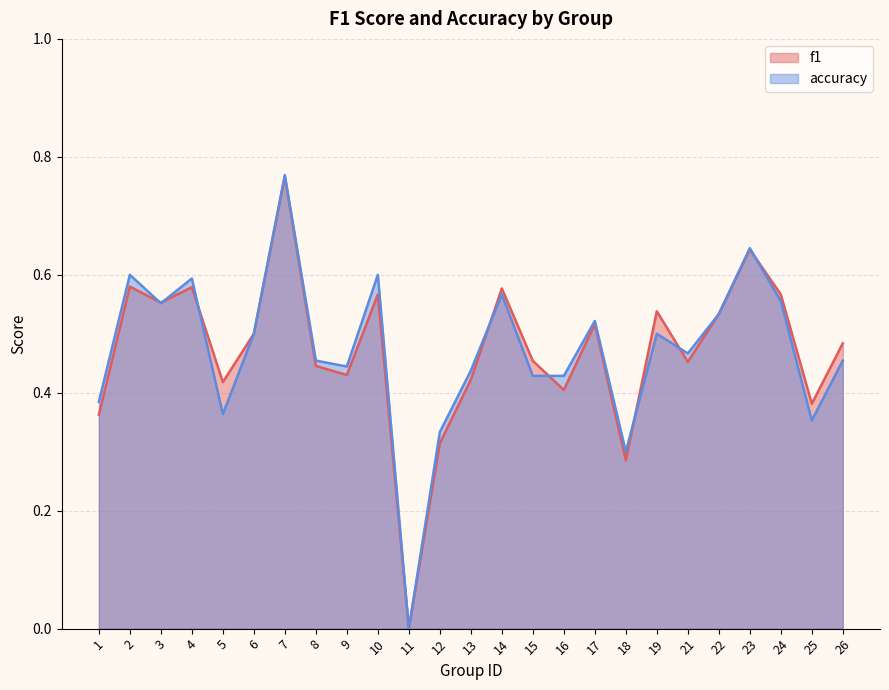

Is the value of accuracy at 16 greater than the value of f1 at 16?

Yes